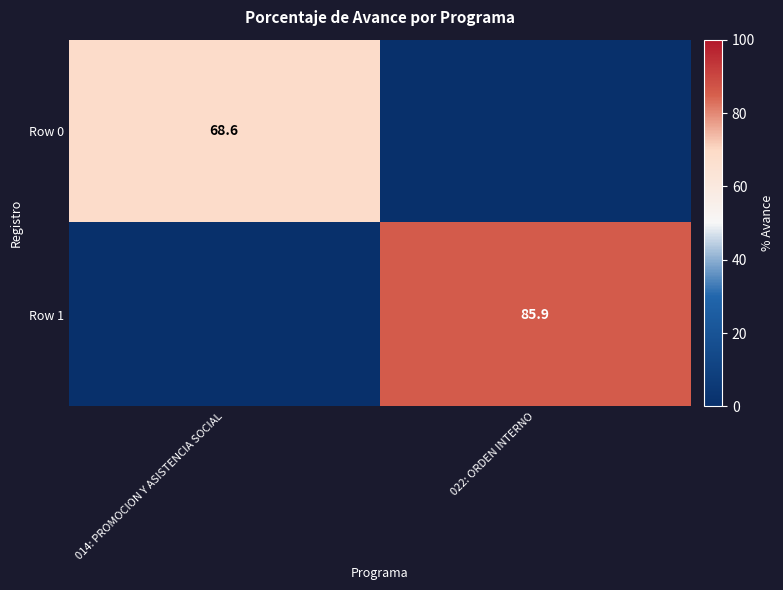

True or false: Row 1 has a value of 118.0 at 022: ORDEN INTERNO.

False